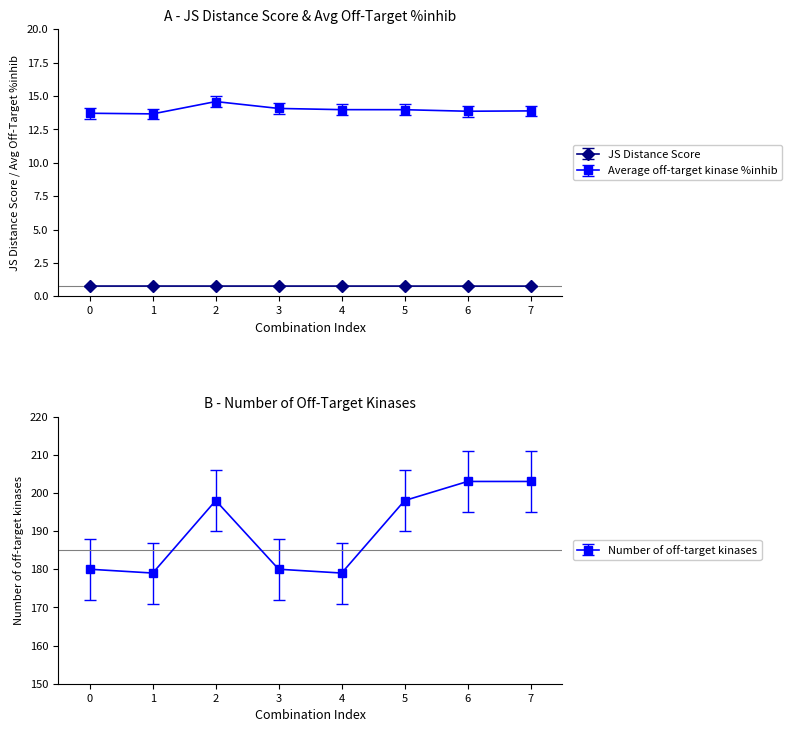

What is the sum of all Average off-target kinase %inhib values?

111.7